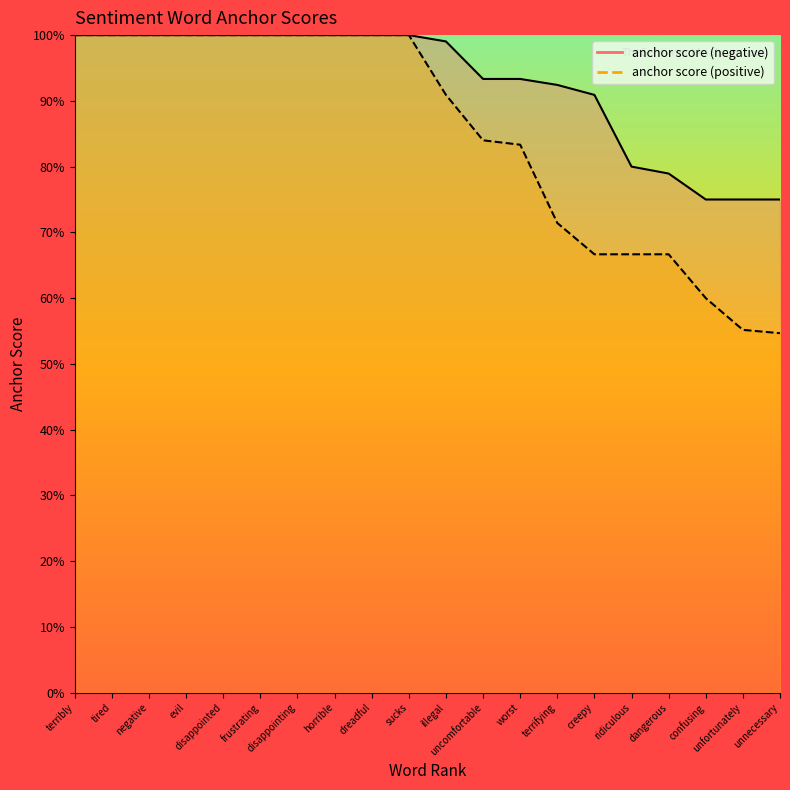

How many categories are shown in the chart?

20